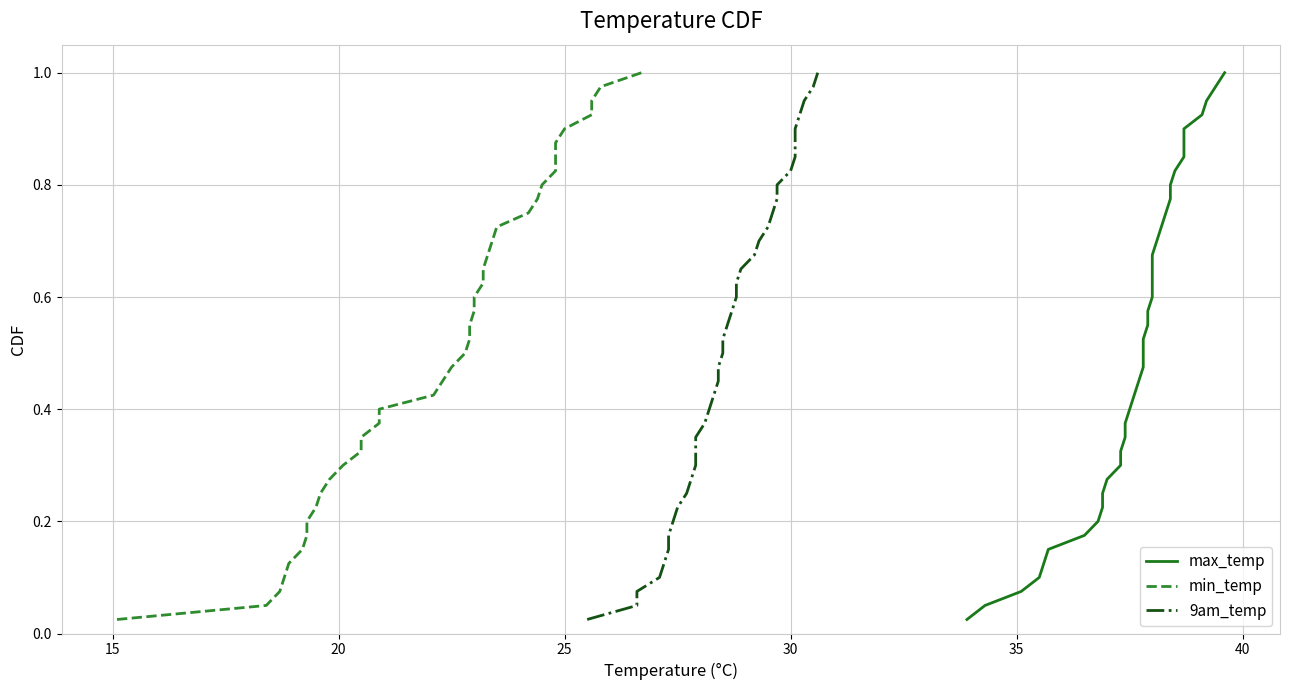

True or false: max_temp and min_temp intersect in this chart.

False